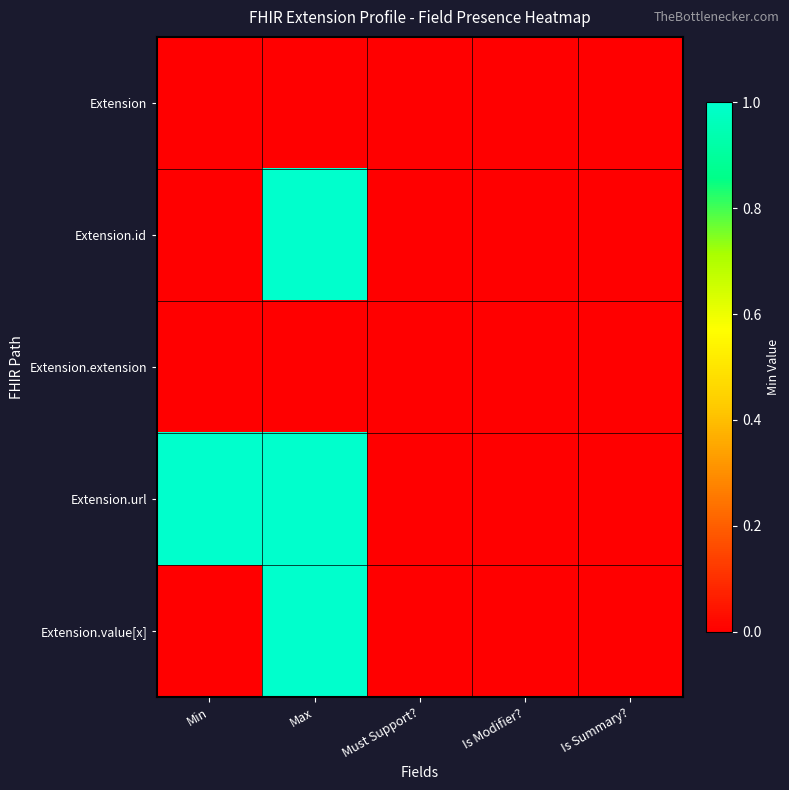

Rank the series at Is Modifier? from lowest to highest value.

Extension, Extension.id, Extension.extension, Extension.url, Extension.value[x]